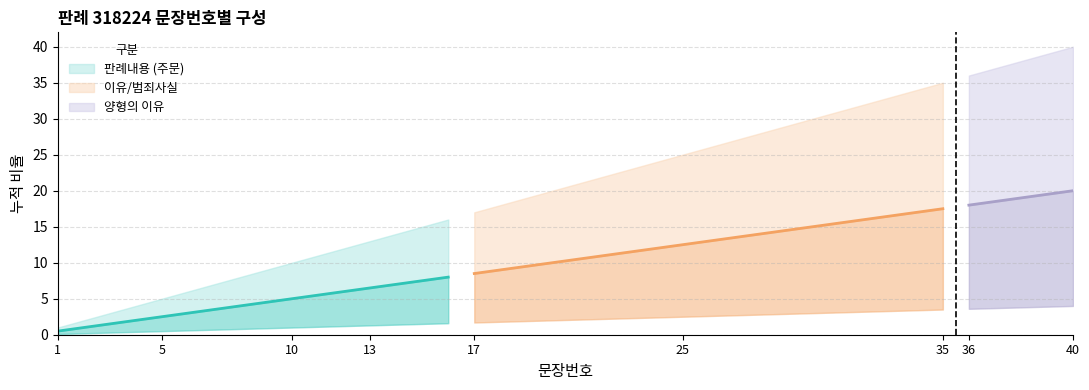

The 상한값 series shows 24.0 at 24. True or false?

True